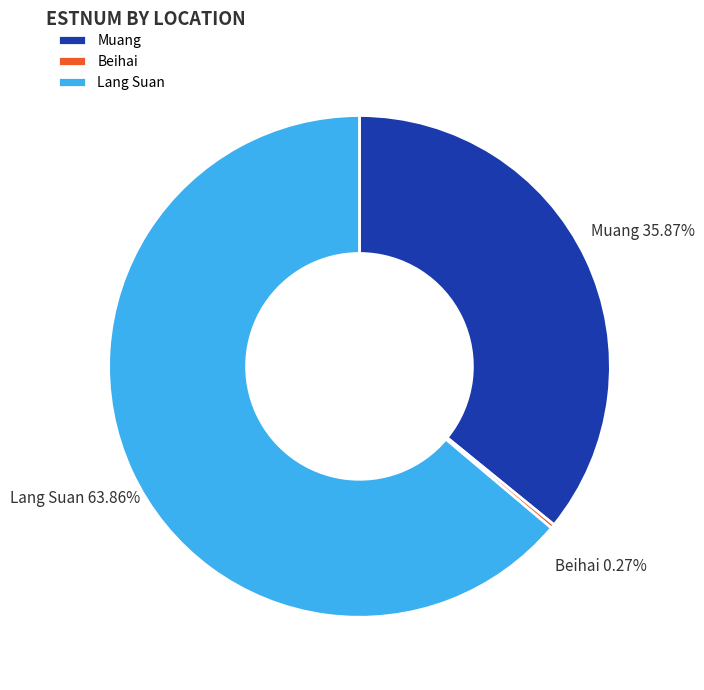

Which slice represents more than half of the pie?

Lang Suan